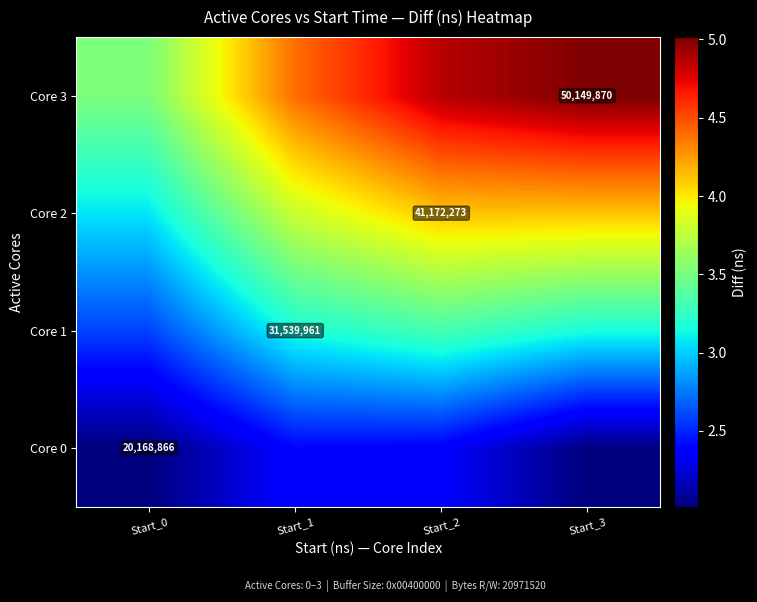

Rank the series by their maximum value, from highest to lowest.

Core 3, Core 2, Core 1, Core 0